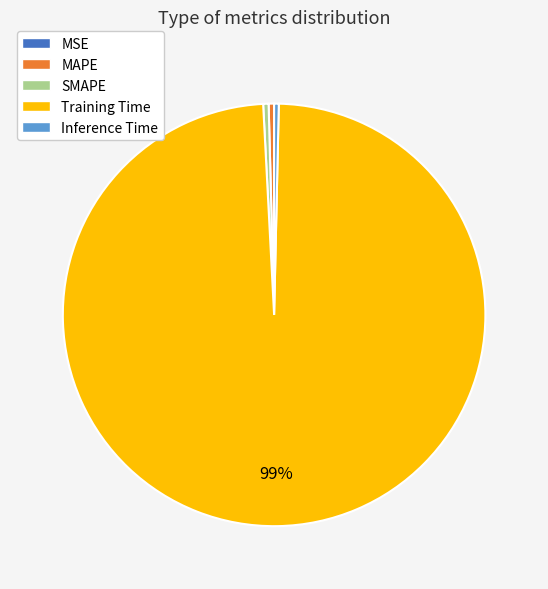

Which slice represents more than half of the pie?

Training Time